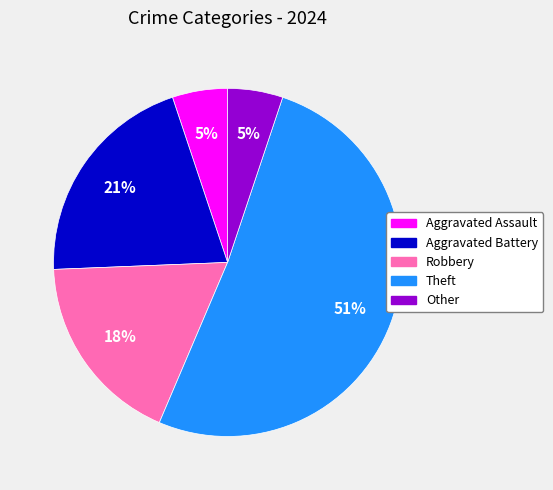

To the nearest percent, what is the combined percentage of Other and Robbery?

23%